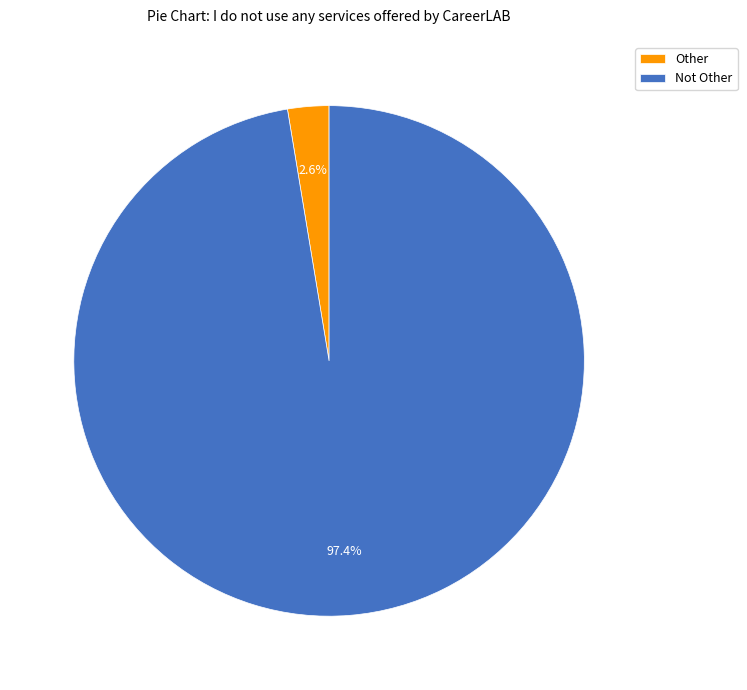

How many segments does this pie chart have?

2